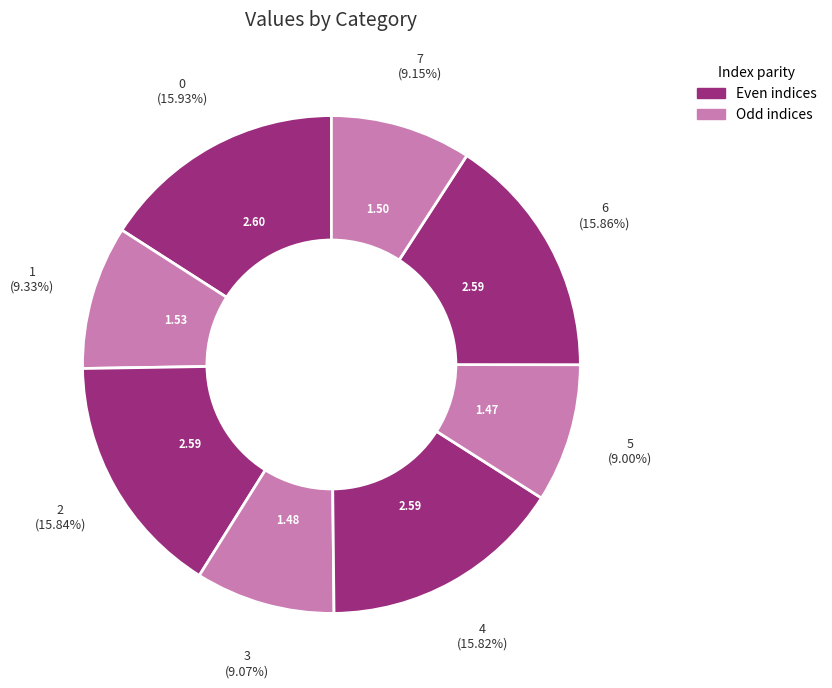

Does 2 represent more than half of the total?

No